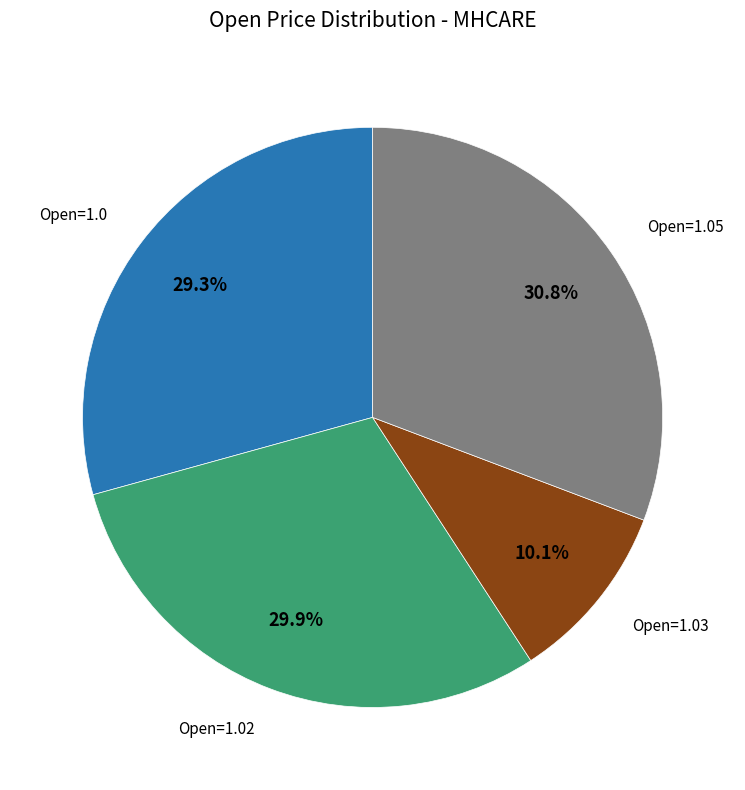

Is there any slice that represents more than half of the pie?

No